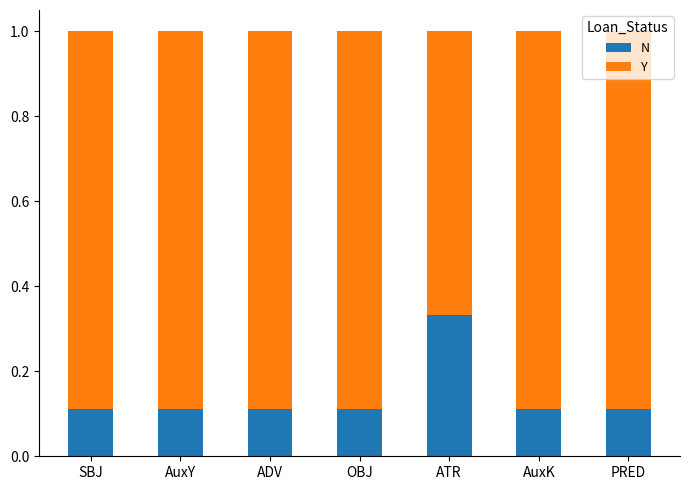

How many N values are between 0 and 1?

7